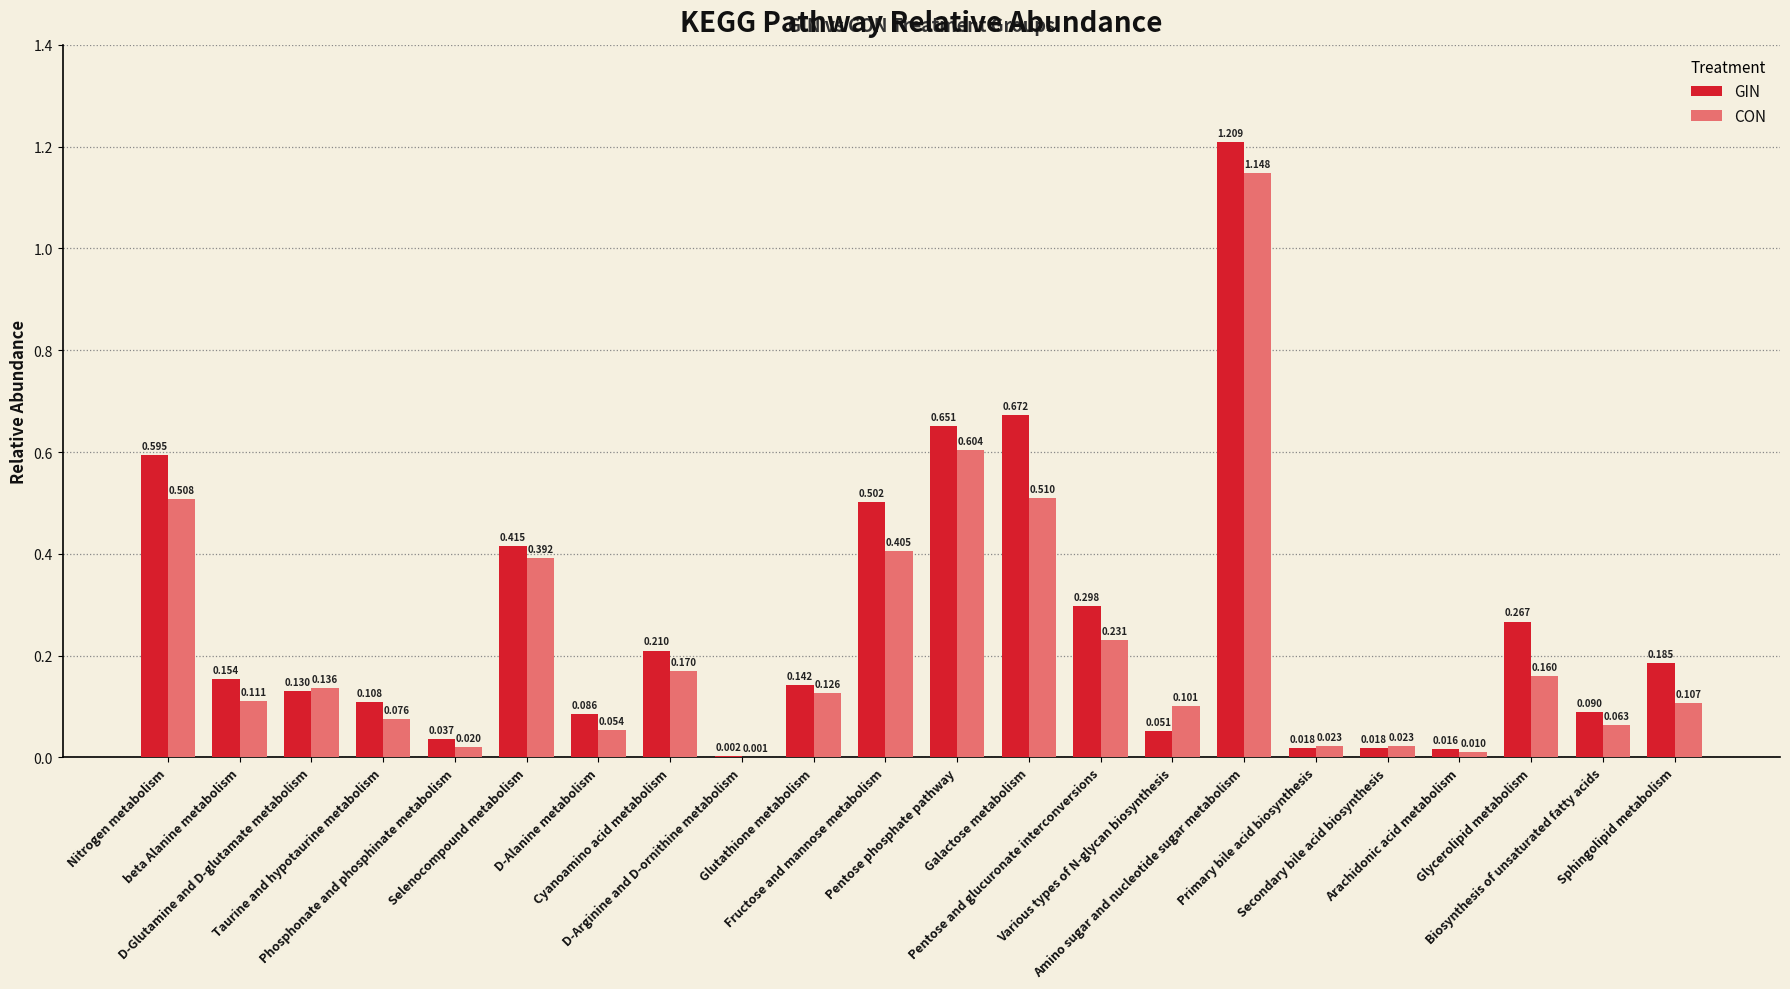

What is the difference between the maximum and minimum values in the CON series?

1.1